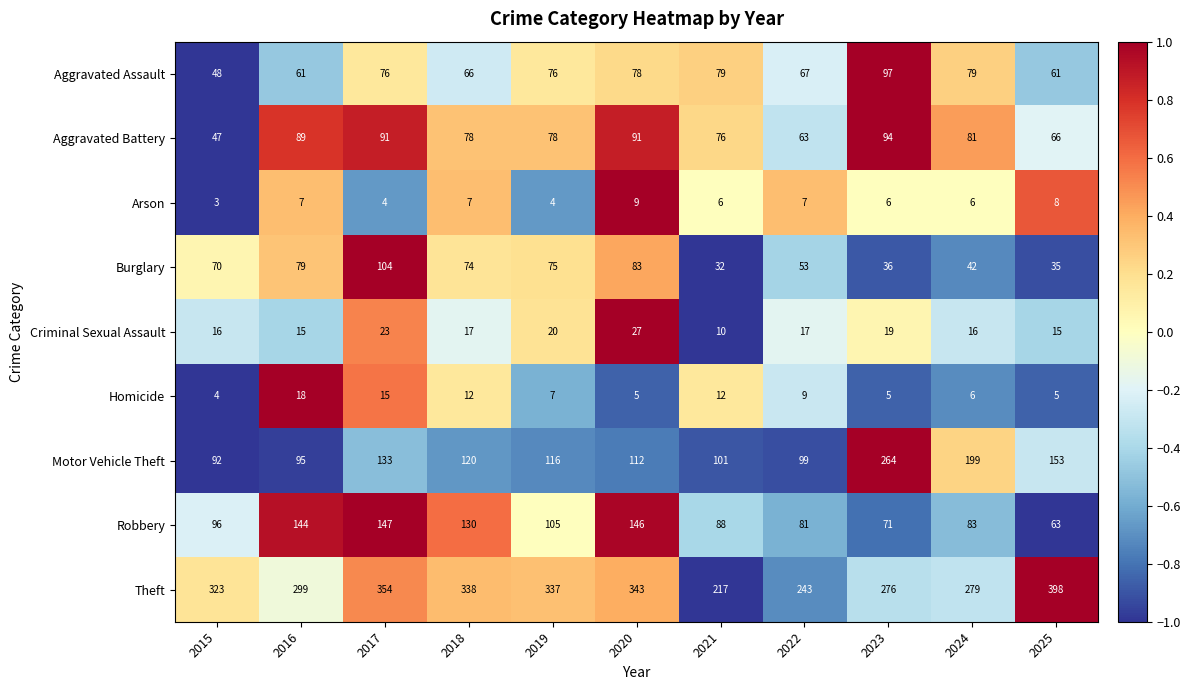

The value of Homicide at 2025 is 8. True or false?

False